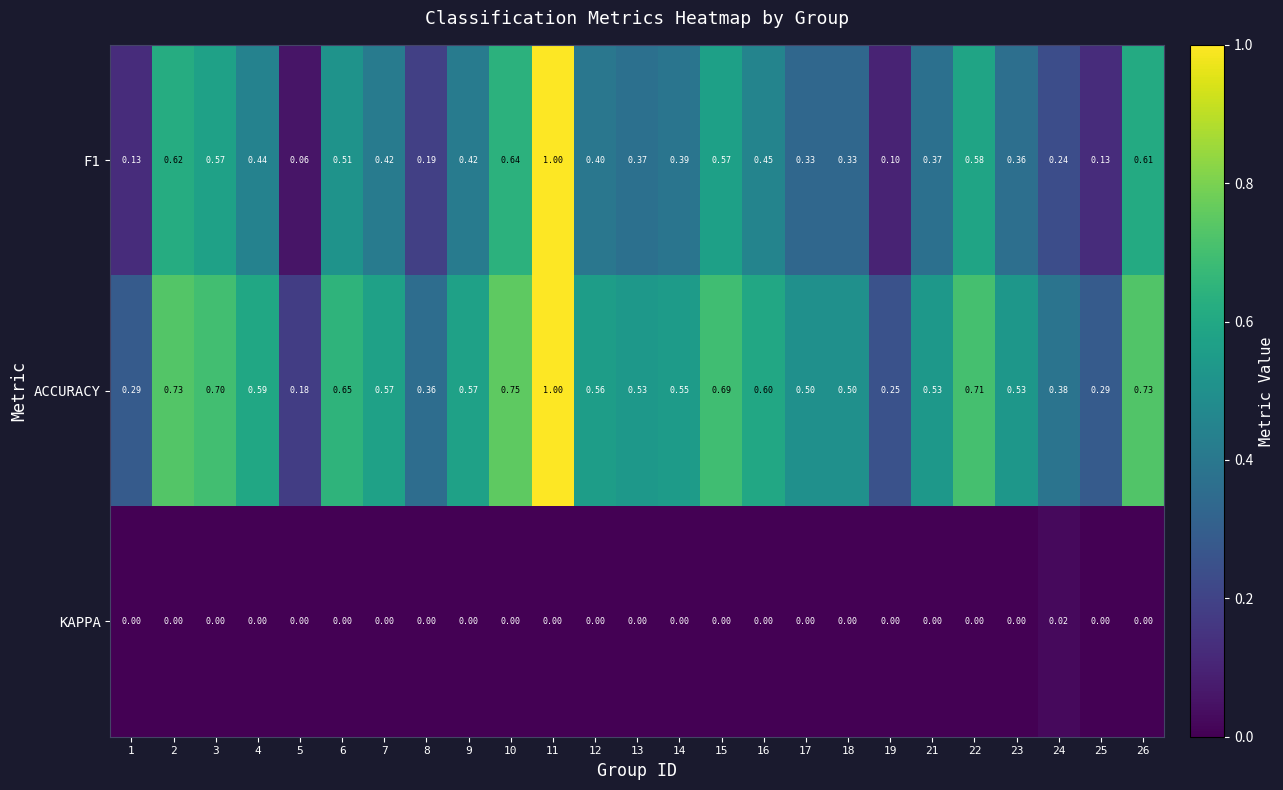

What is the difference between the highest and lowest values at 12?

0.6